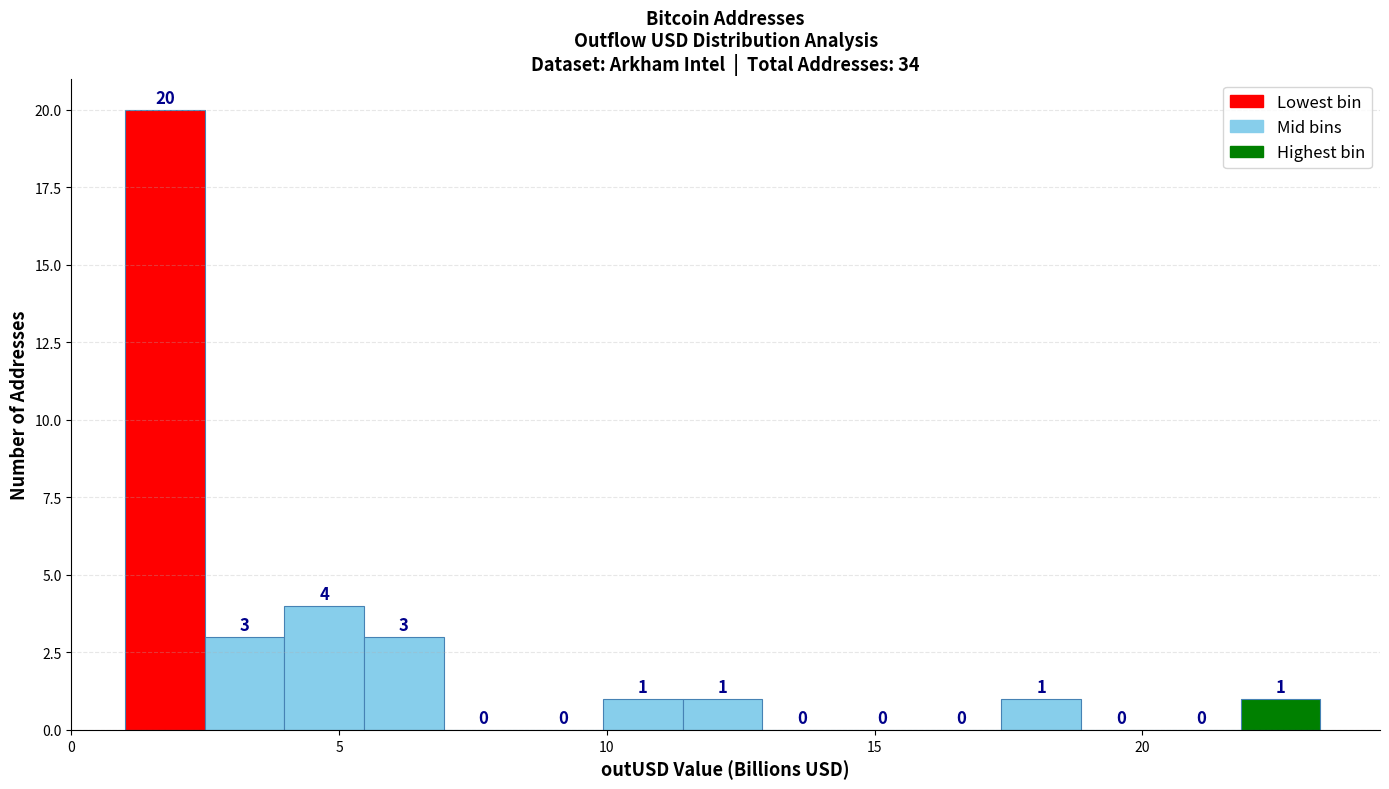

Around what value on the x-axis is the tallest bar? Give the approximate position of its centre, as read against the axis.

1.5